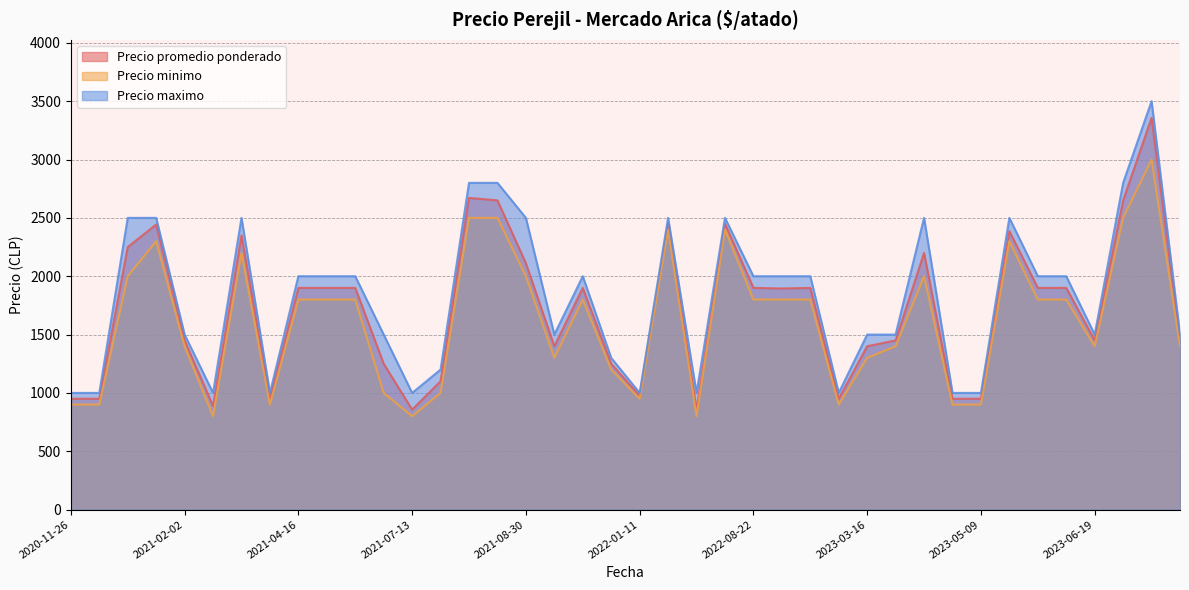

True or false: Precio minimo and Precio promedio ponderado intersect in this chart.

False